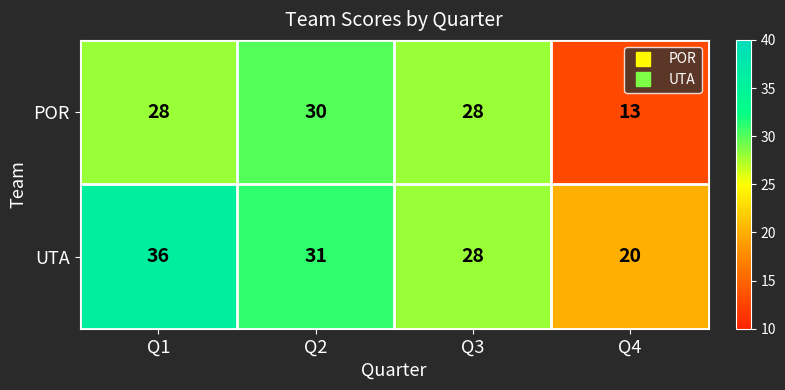

At which category does the chart reach its peak across all series?

Q1